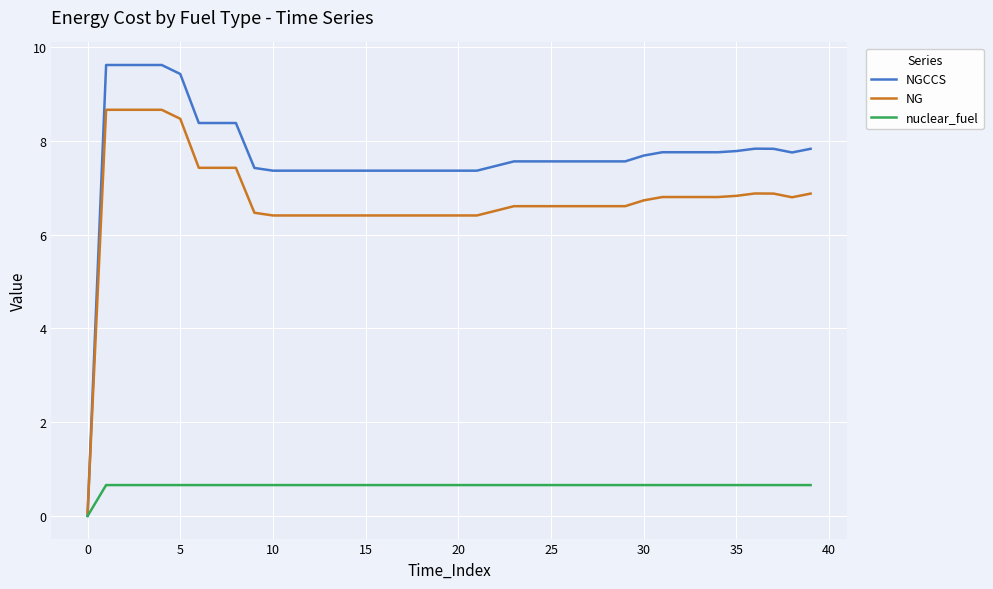

Which series has the widest spread of values?

NGCCS